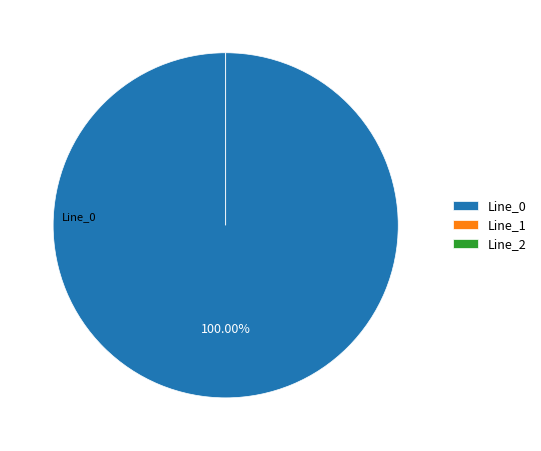

What is the change in value from Line_0 to Line_1?

-1.1